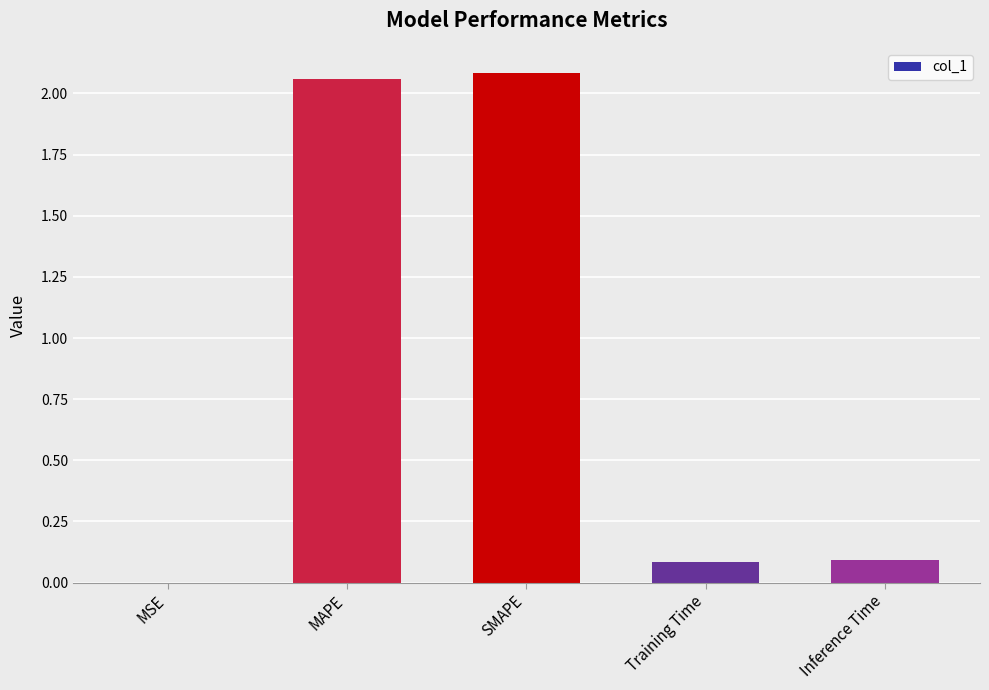

What is the sum of all values?

4.3